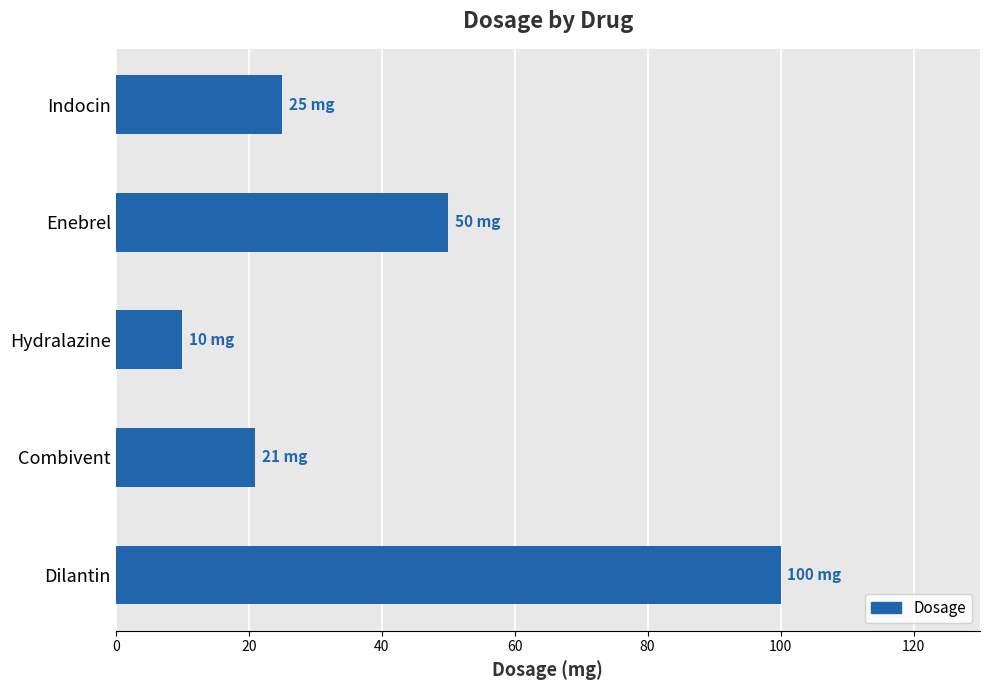

Reading top to bottom, extract all data points from this chart.

Indocin=25	Enebrel=50	Hydralazine=10	Combivent=21	Dilantin=100